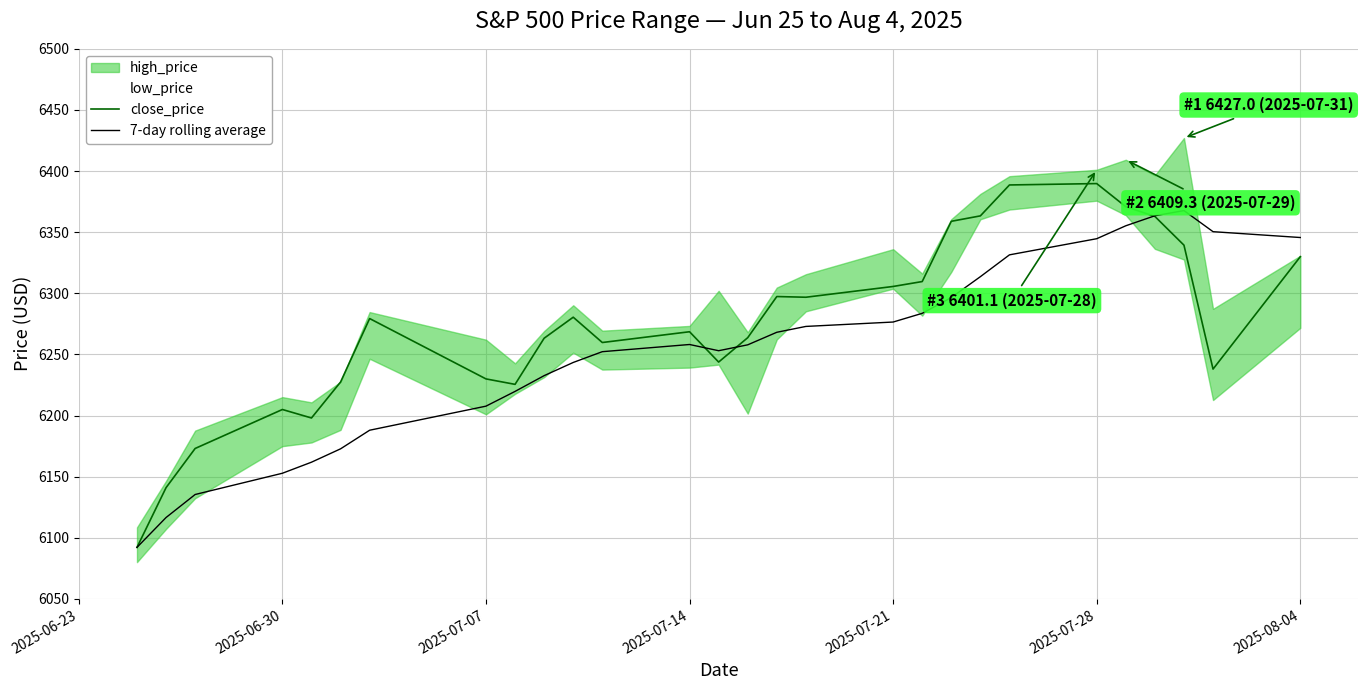

How many interior local valleys does the close_price series have?

6